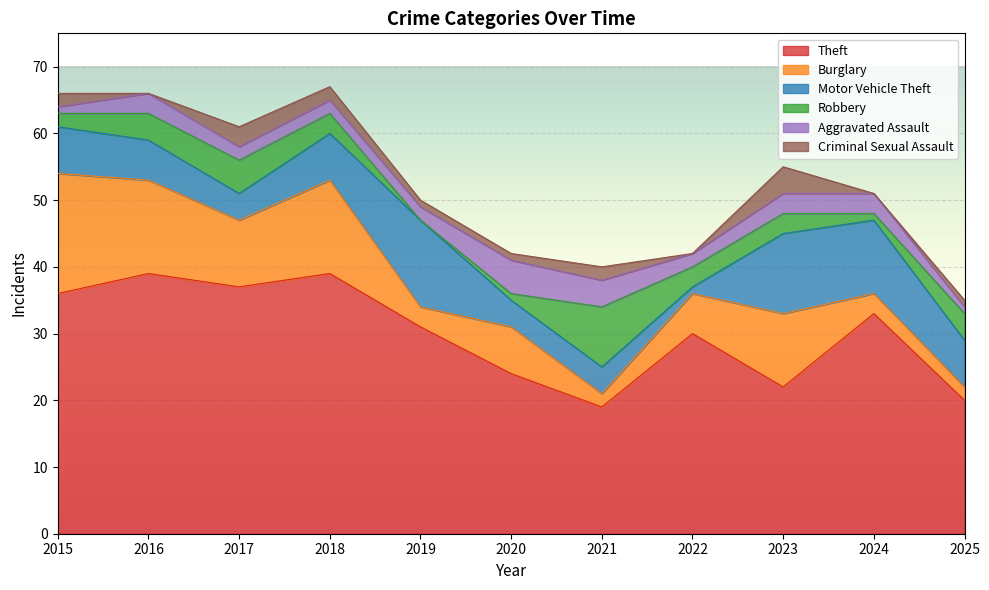

At which label does Criminal Sexual Assault reach its minimum?

2016